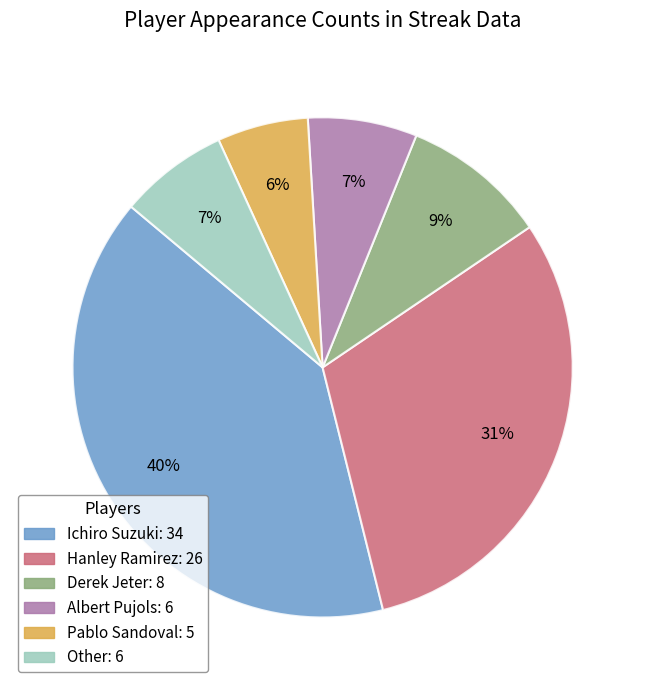

Which category has the biggest portion of the pie?

Ichiro Suzuki